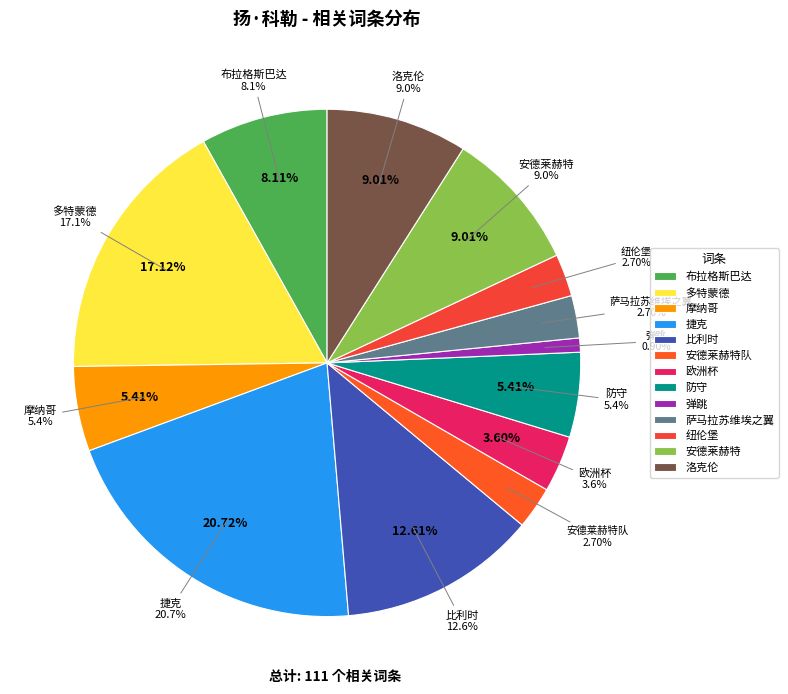

What is the smallest slice in the pie chart?

弹跳